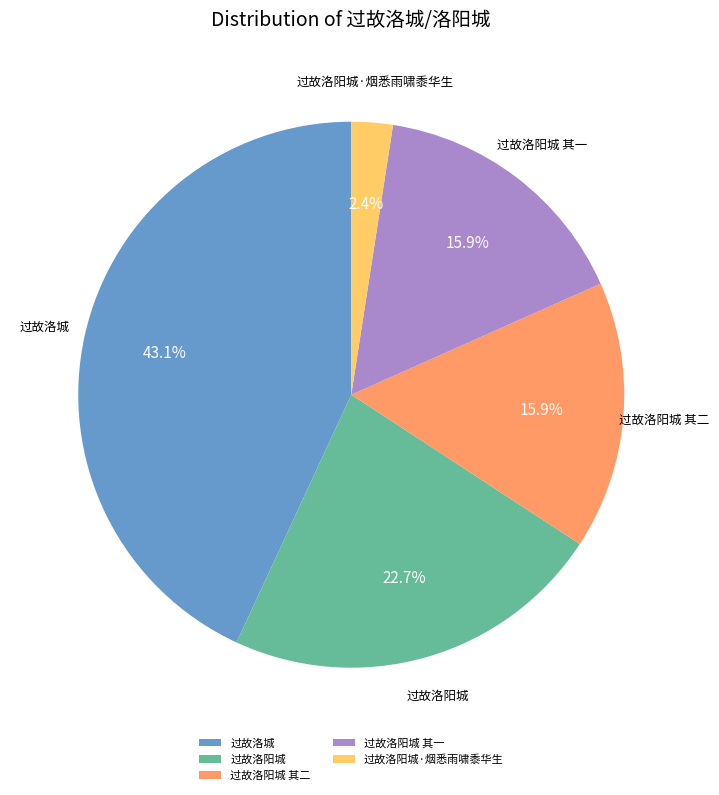

Is it true that 过故洛城 is 31% of the pie?

False